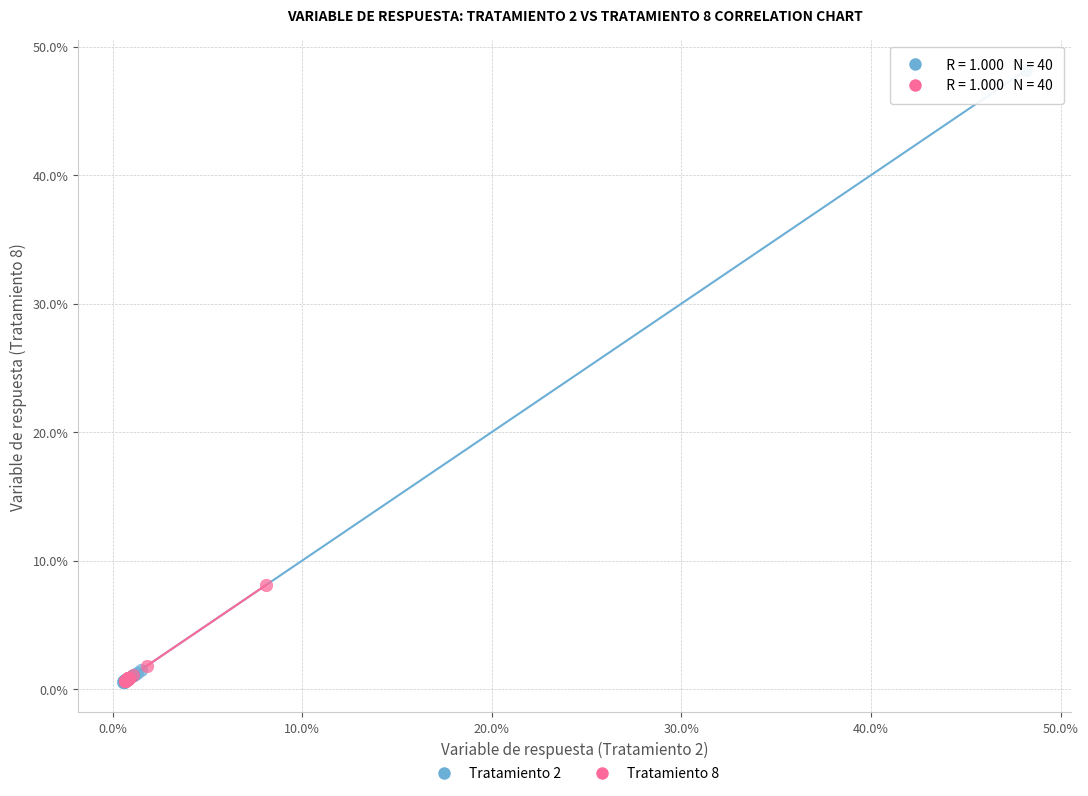

Which series has the largest Y range (max minus min)?

Tratamiento 2